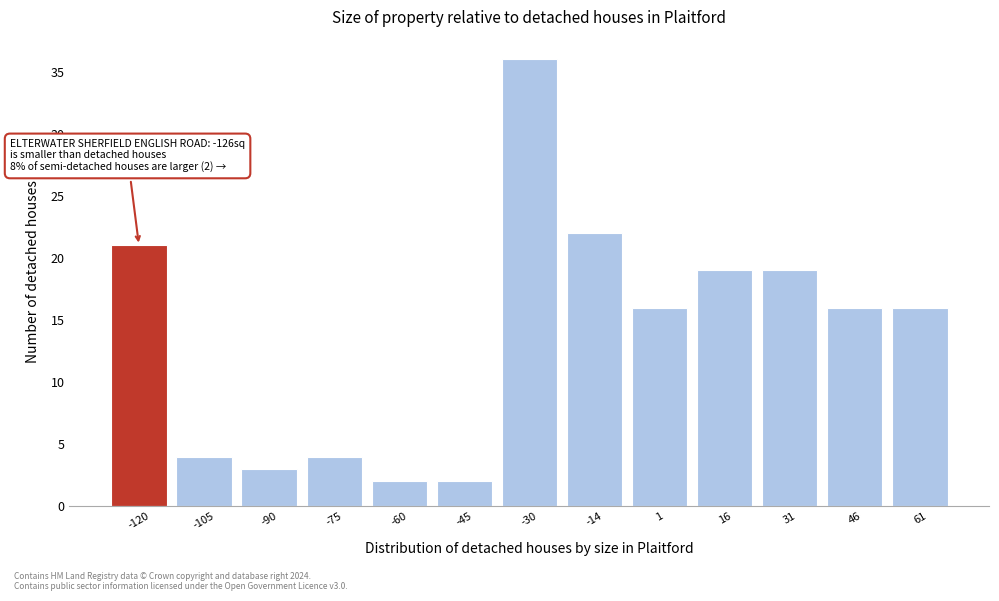

Over which range of the x-axis is the bar tallest?

-38 to -22